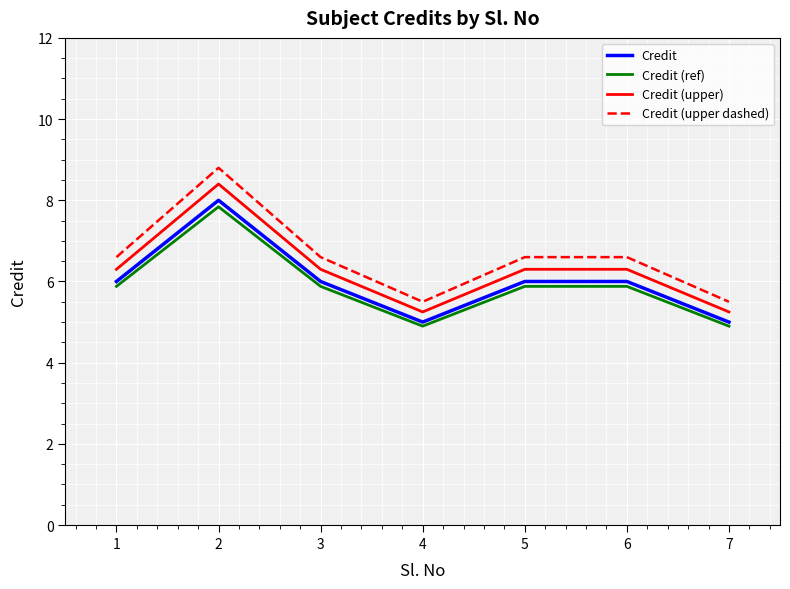

True or false: Credit (upper dashed) has a value of 6.6 at 6.

True